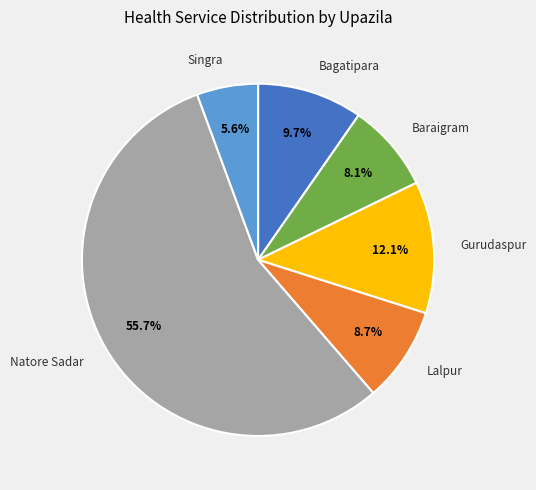

What portion of the pie excludes Singra?

94.4%